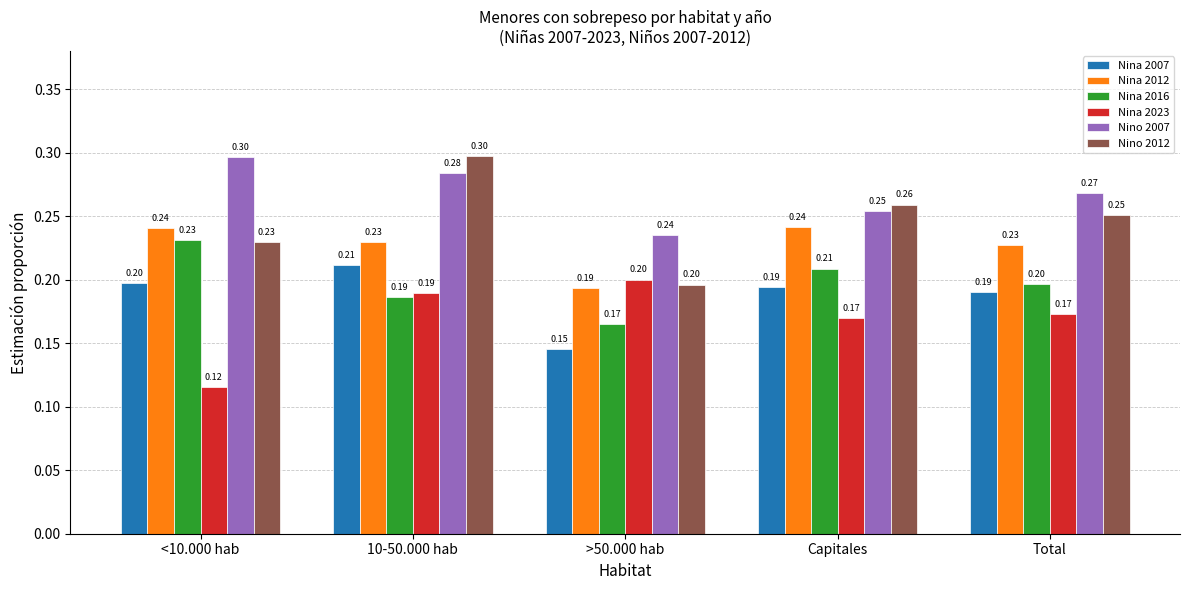

Read the Nino 2007 value at >50.000 hab.

0.2